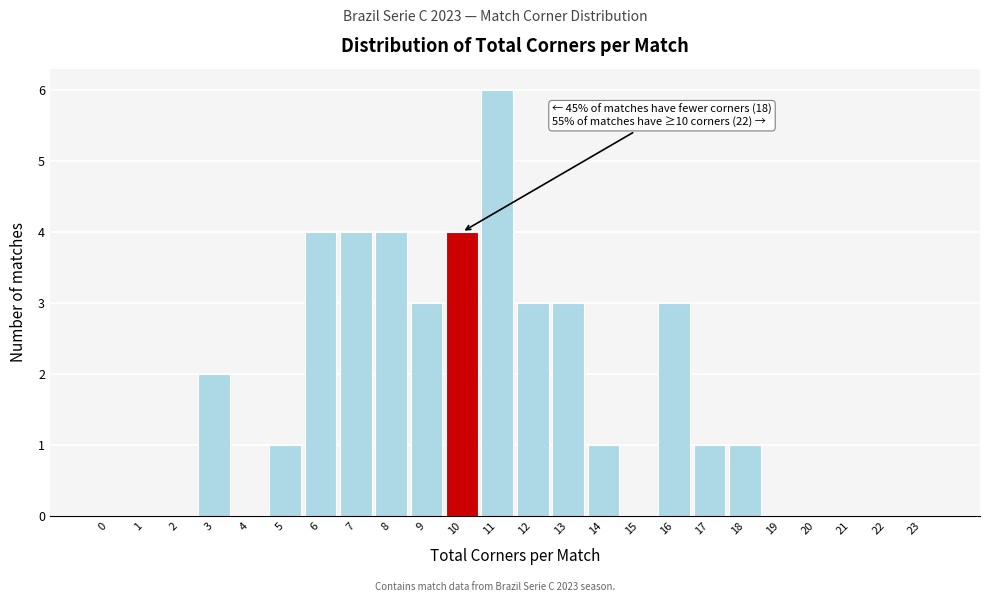

Reading right to left, what are all the values shown in this chart?

23=0	22=0	21=0	20=0	19=0	18=1	17=1	16=3	15=0	14=1	13=3	12=3	11=6	10=4	9=3	8=4	7=4	6=4	5=1	4=0	3=2	2=0	1=0	0=0